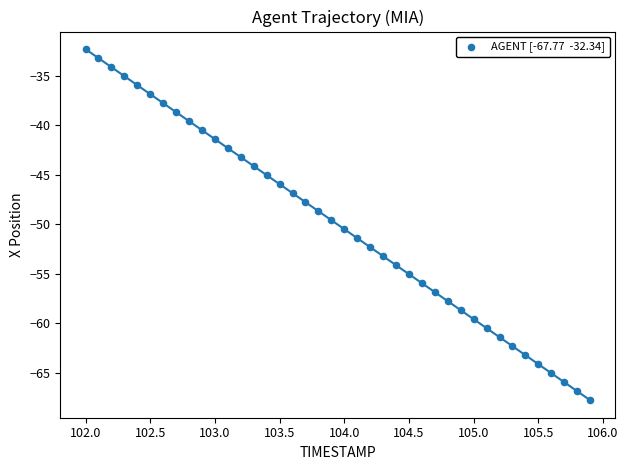

What is the range of X values (max minus min)?

3.9